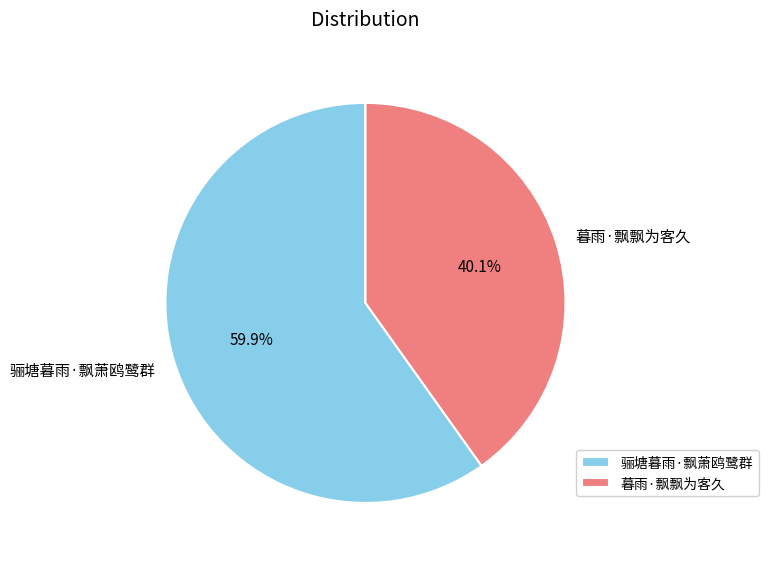

To the nearest percent, what is the difference between the largest and smallest slice percentages?

20%